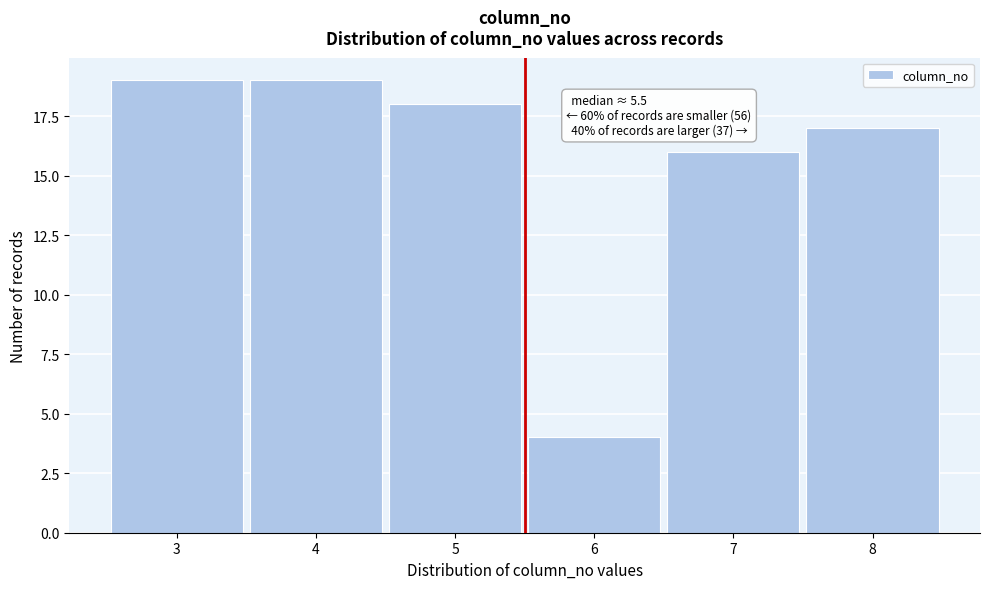

Reading right to left, what are all the values shown in this chart?

8=17	7=16	6=4	5=18	4=19	3=19